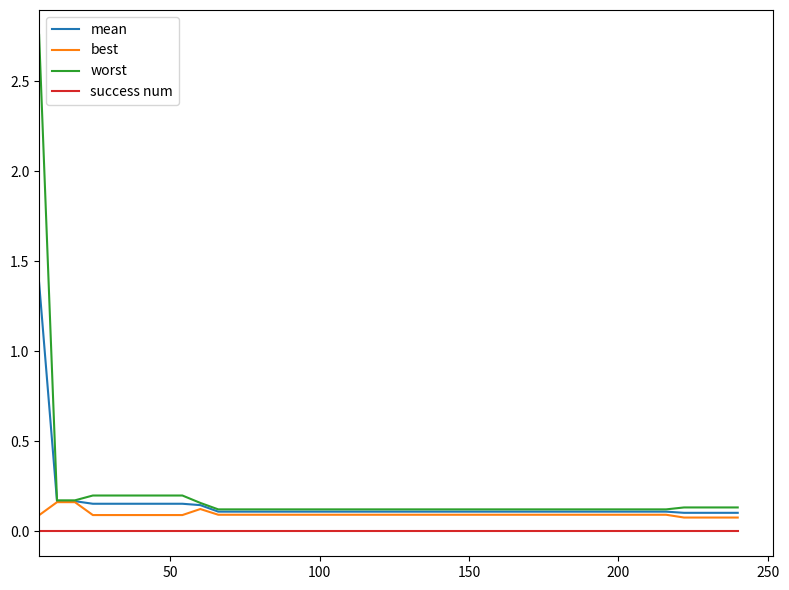

True or false: success num and worst intersect in this chart.

False